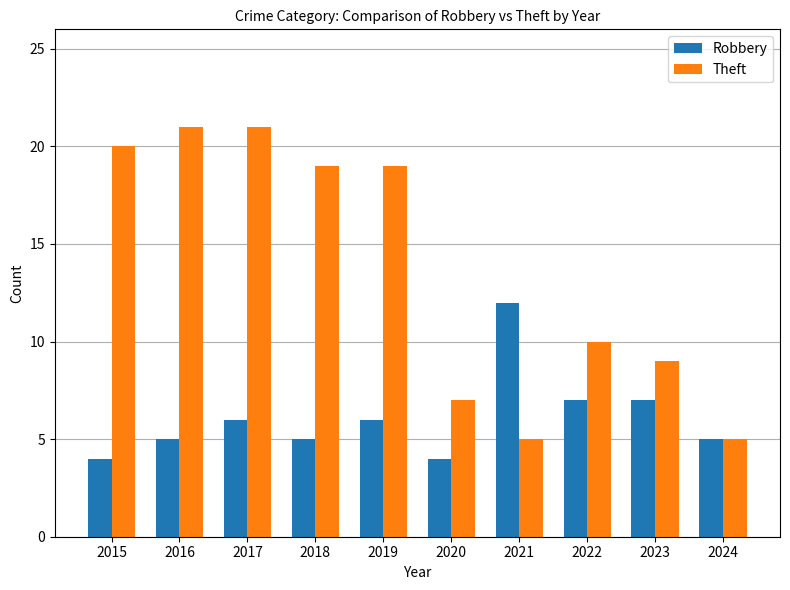

List the series in order of their overall mean, lowest first.

Robbery, Theft